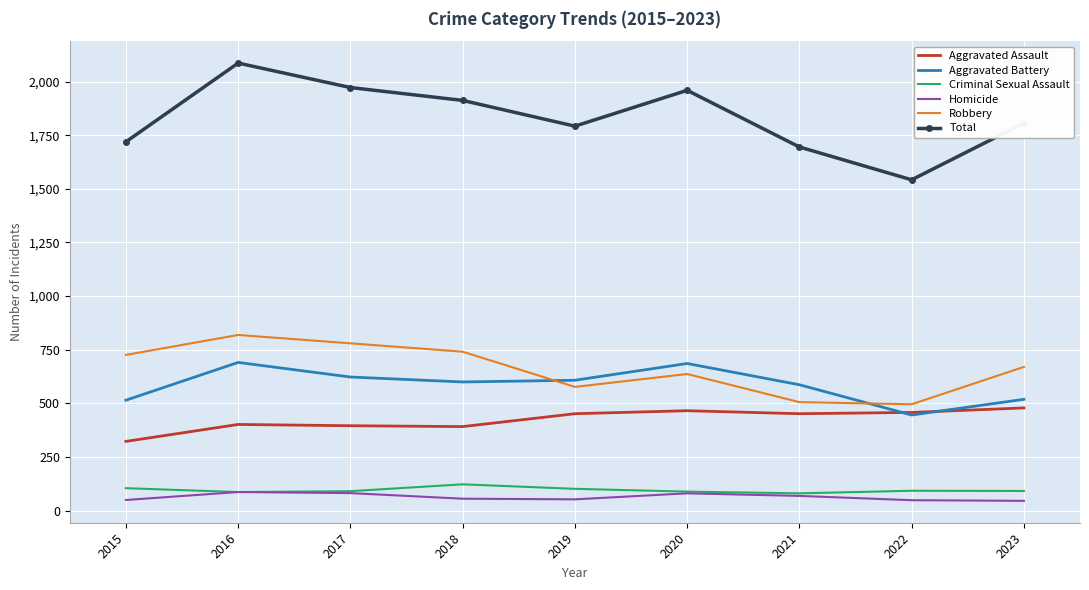

Is it true that Total equals 704 at 2016?

False